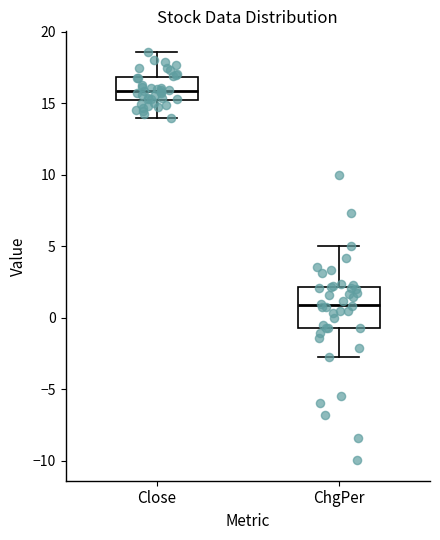

Which box is the tallest, from its lower edge to its upper edge?

ChgPer